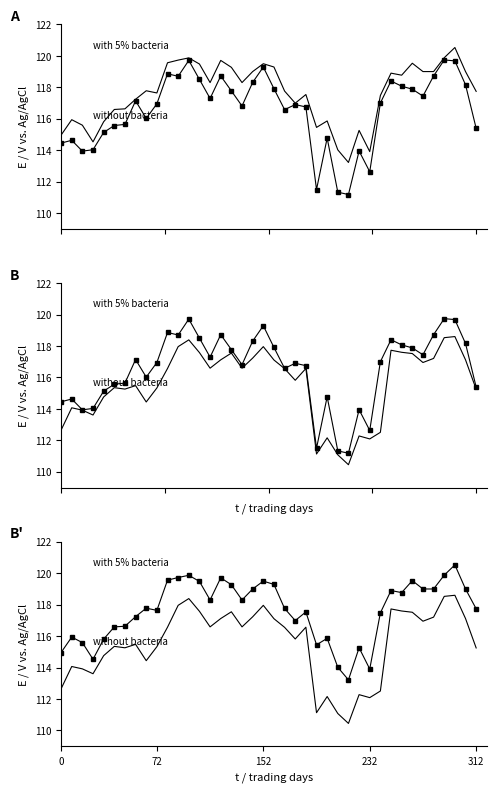

Rank the series by their average value, from highest to lowest.

with 5% bacteria, without bacteria